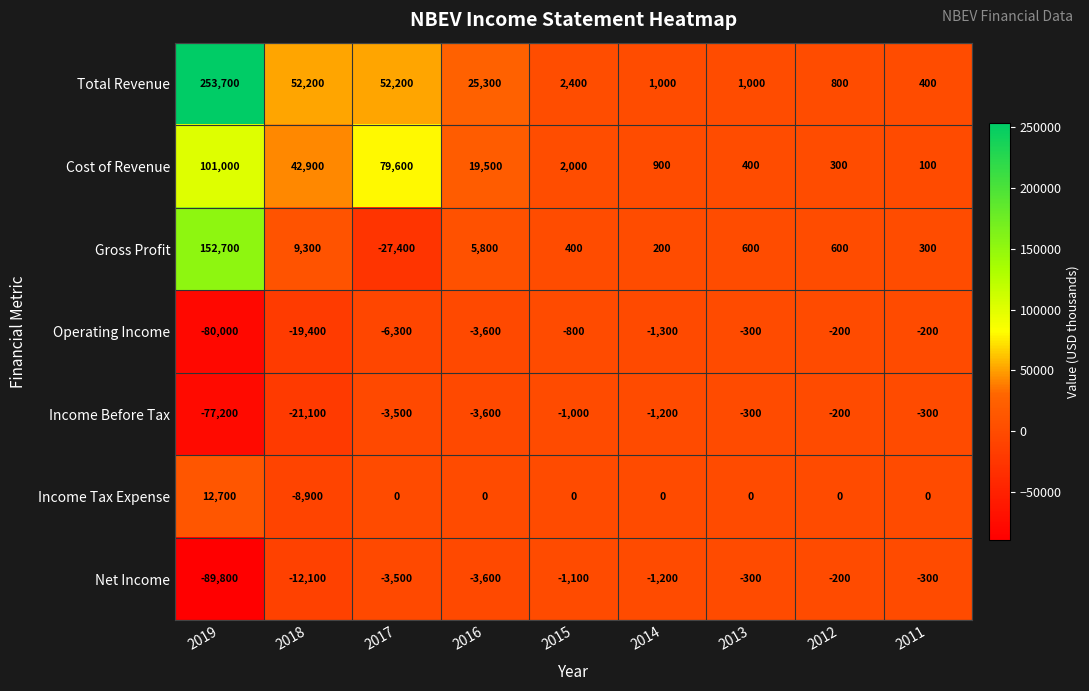

Which series changed the most between 2017 and 2016?

Cost of Revenue